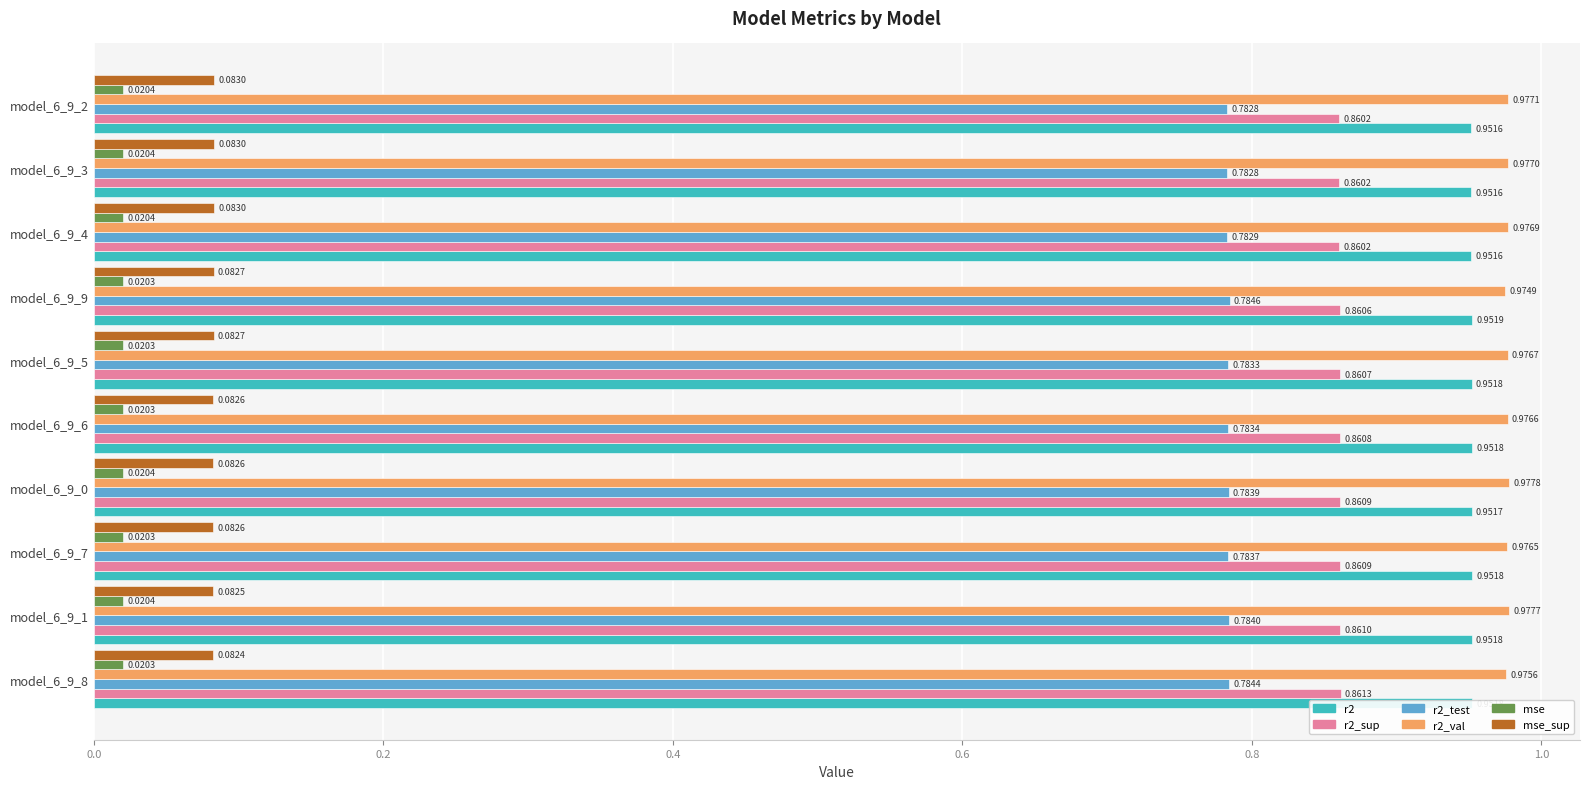

List the series in order of their peak value, highest first.

r2_val, r2, r2_sup, r2_test, mse_sup, mse